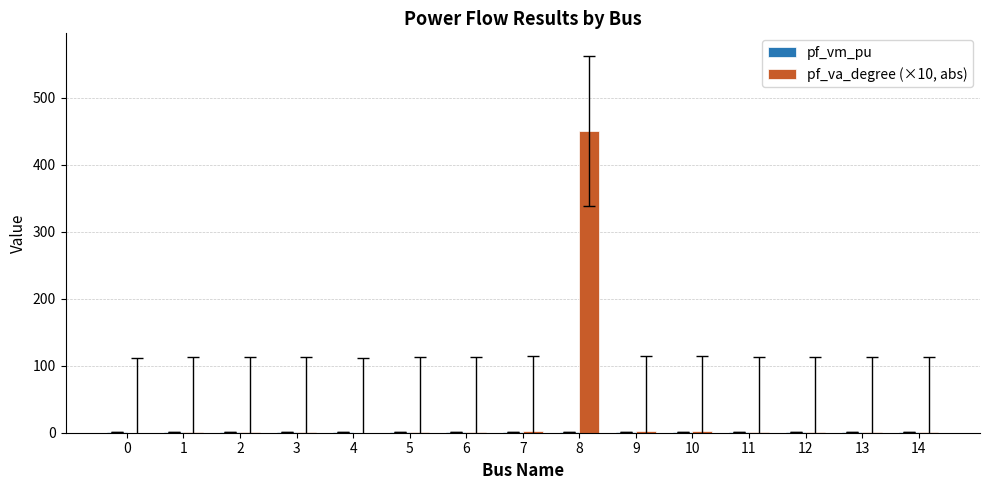

What is the sum of the pf_va_degree (×10, abs) values at 6 and 8?

451.6